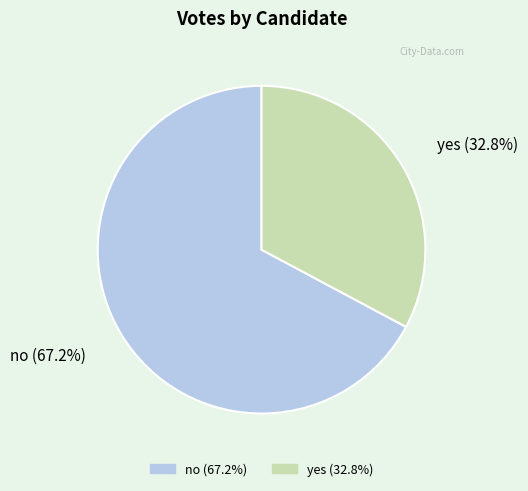

What is the ratio of the value at yes to the value at no?

0.5